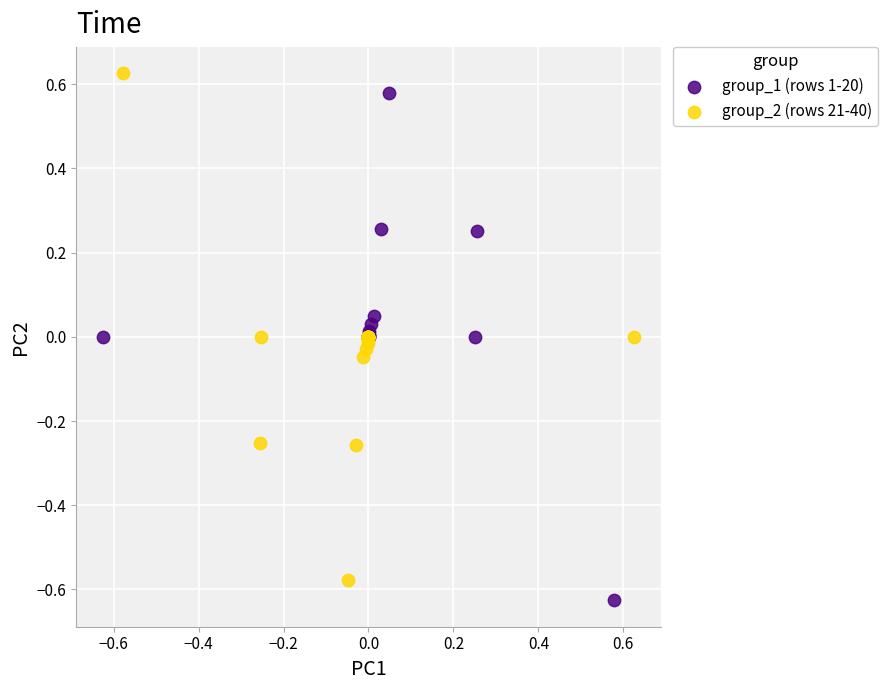

What are all the series names shown in the legend?

group_1 (rows 1-20), group_2 (rows 21-40)